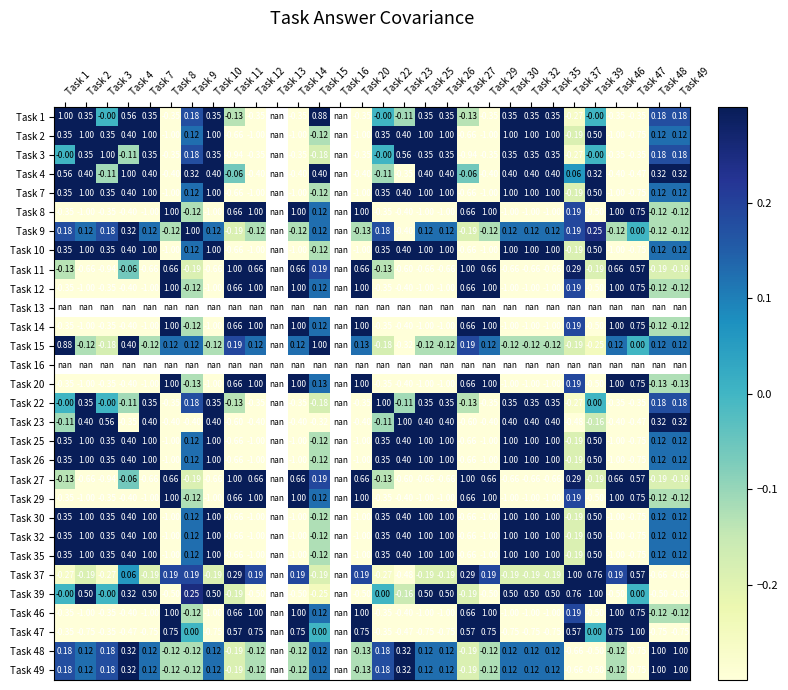

Which has a higher value, Task 15 or Task 48?

Task 15